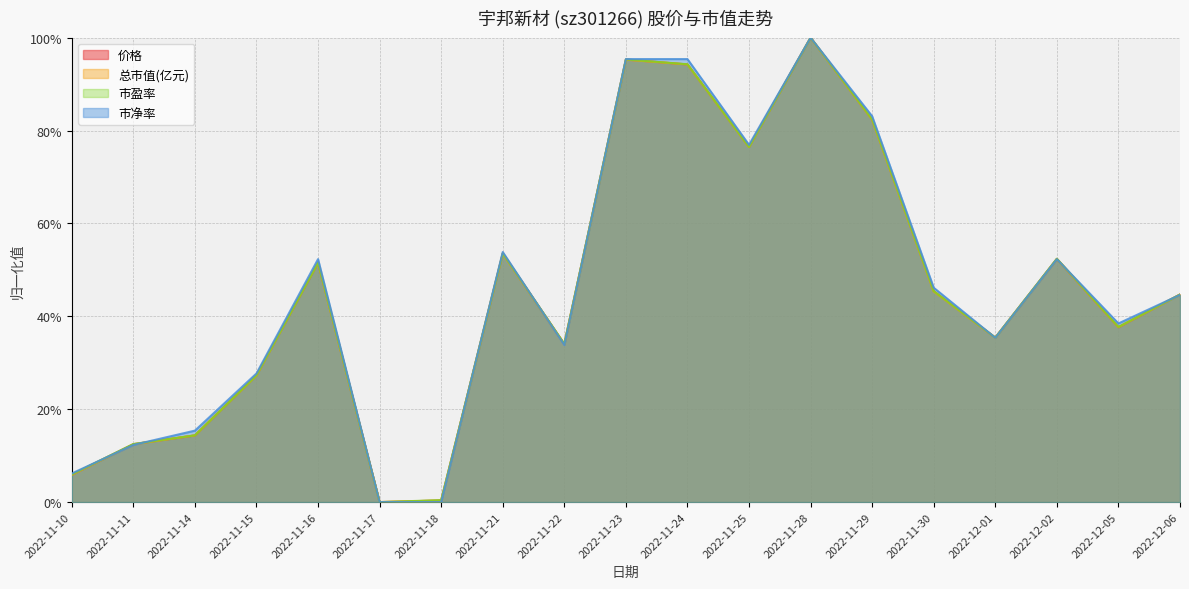

Reading left to right, transcribe all the data shown in this chart.

价格: 0.1	0.1	0.1	0.3	0.5	0.0	0.0	0.5	0.3	1.0	0.9	0.8	1.0	0.8	0.5	0.4	0.5	0.4	0.4
总市值(亿元): 0.1	0.1	0.1	0.3	0.5	0.0	0.0	0.5	0.3	1.0	0.9	0.8	1.0	0.8	0.5	0.4	0.5	0.4	0.4
市盈率: 0.1	0.1	0.1	0.3	0.5	0.0	0.0	0.5	0.3	1.0	0.9	0.8	1.0	0.8	0.5	0.4	0.5	0.4	0.4
市净率: 0.1	0.1	0.2	0.3	0.5	0.0	0.0	0.5	0.3	1.0	1.0	0.8	1.0	0.8	0.5	0.4	0.5	0.4	0.4